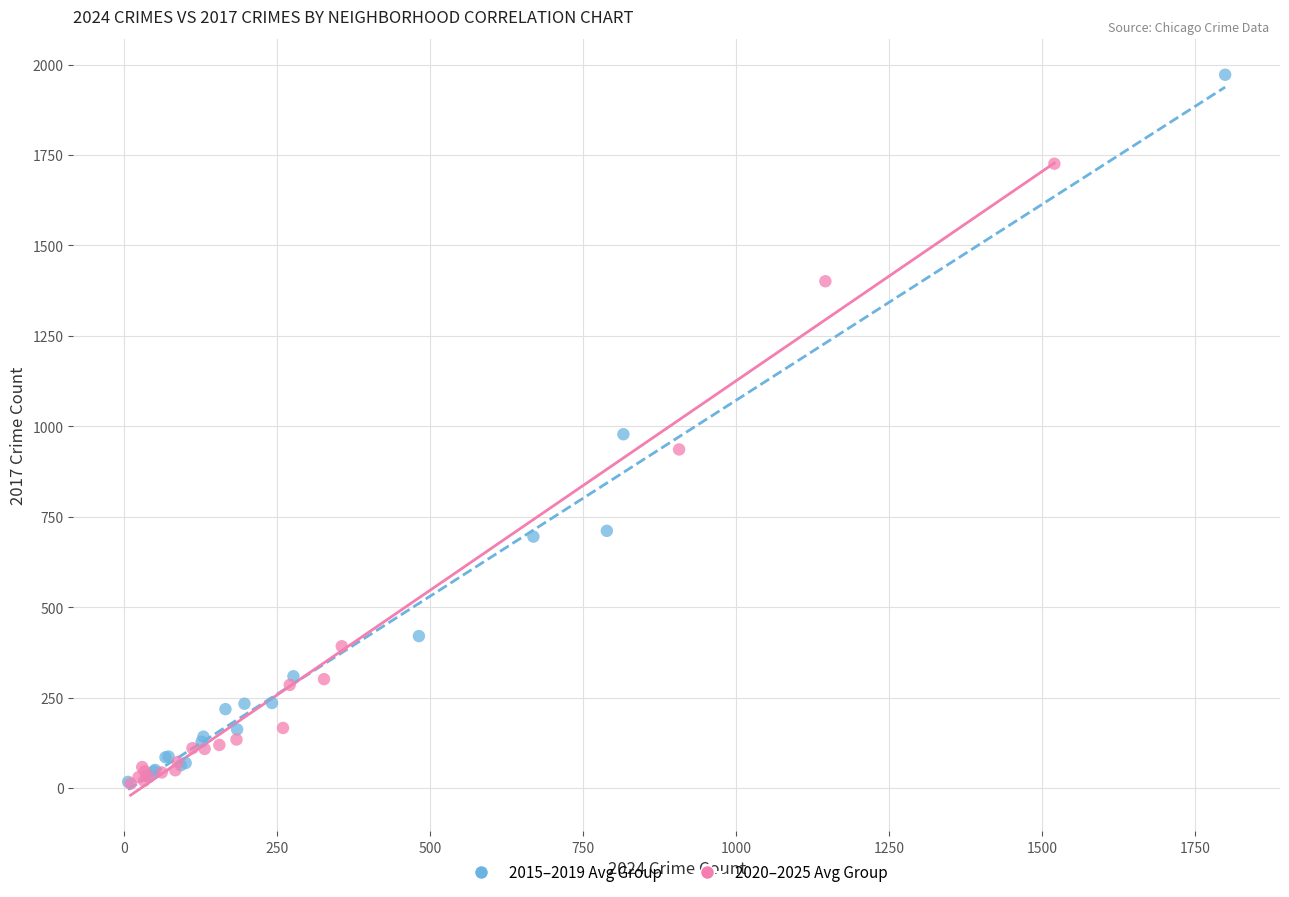

Which series has the widest spread of Y values?

2015–2019 Avg Group